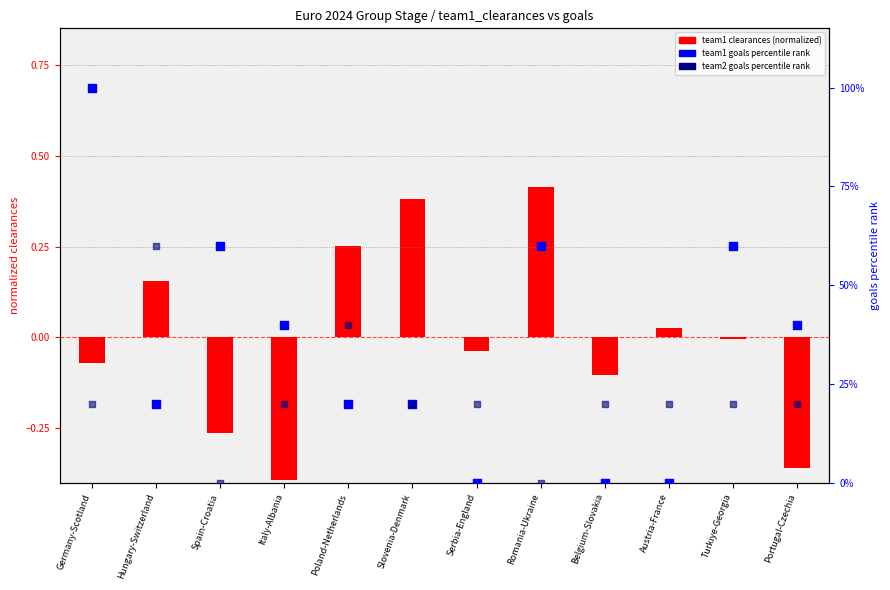

Which series reaches the minimum Y coordinate?

team1_clearances (normalized)